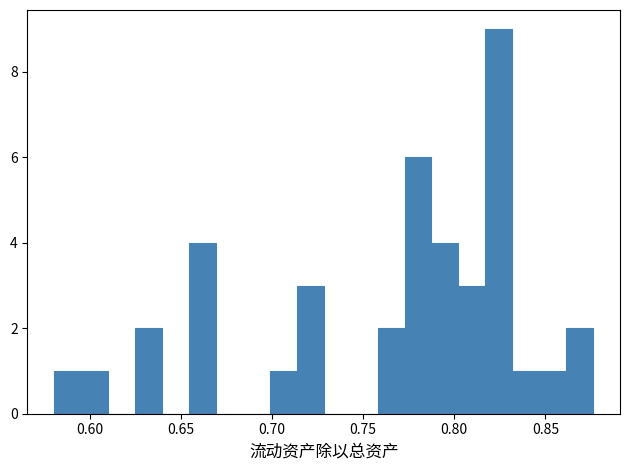

Around what value on the x-axis is the tallest bar? Give the approximate position of its centre, as read against the axis.

0.825